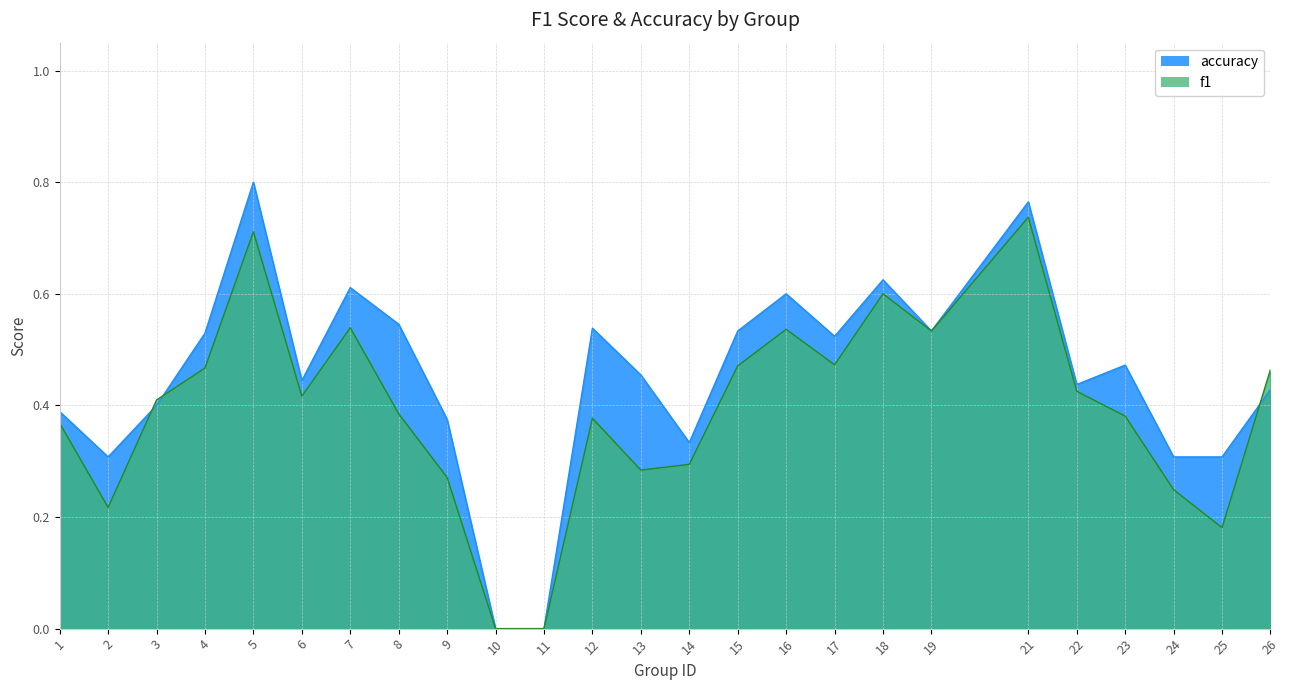

Reading left to right, transcribe all the data shown in this chart.

f1: 0.4	0.2	0.4	0.5	0.7	0.4	0.5	0.4	0.3	0.0	0.0	0.4	0.3	0.3	0.5	0.5	0.5	0.6	0.5	0.7	0.4	0.4	0.2	0.2	0.5
accuracy: 0.4	0.3	0.4	0.5	0.8	0.4	0.6	0.5	0.4	0.0	0.0	0.5	0.5	0.3	0.5	0.6	0.5	0.6	0.5	0.8	0.4	0.5	0.3	0.3	0.4